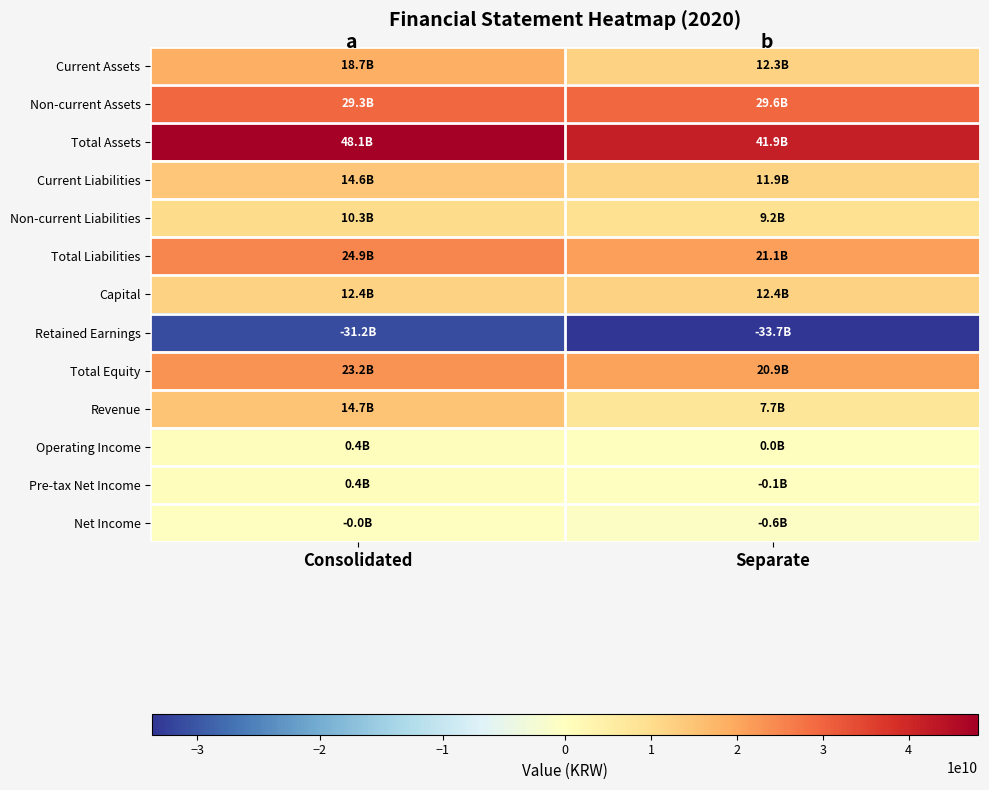

Rank the series by their maximum value, from highest to lowest.

Total Assets, Non-current Assets, Total Liabilities, Total Equity, Current Assets, Revenue, Current Liabilities, Capital, Non-current Liabilities, Pre-tax Net Income, Operating Income, Net Income, Retained Earnings